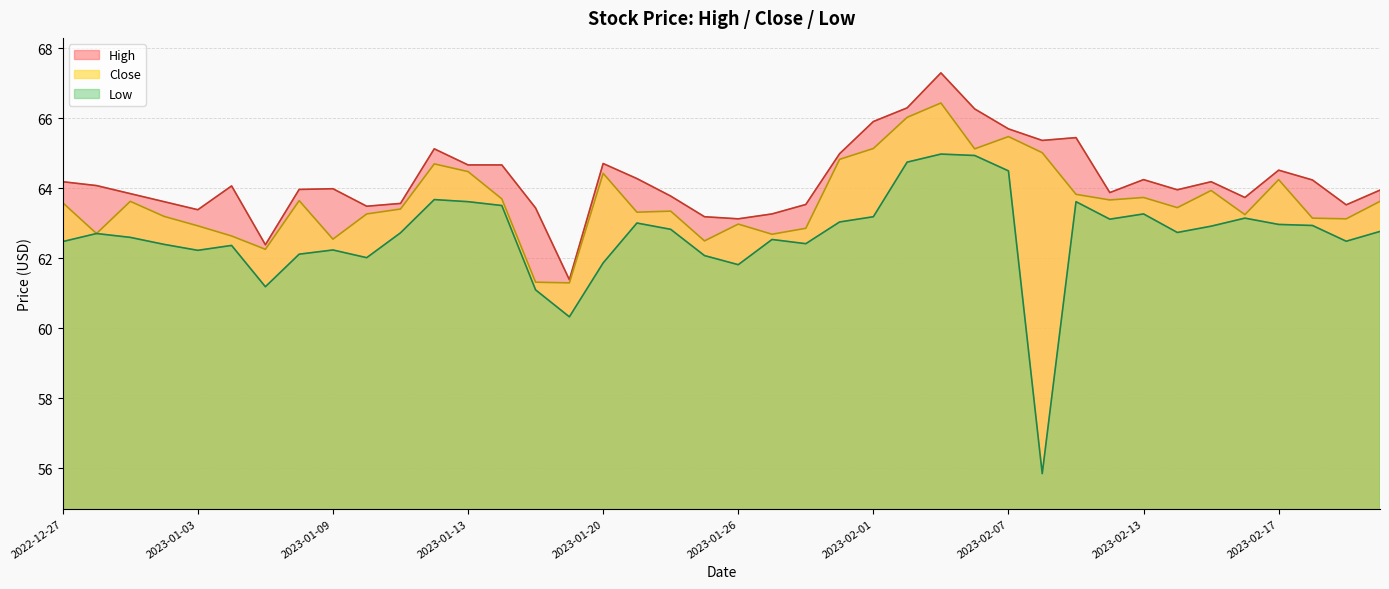

True or false: Close and High cross at least once.

False